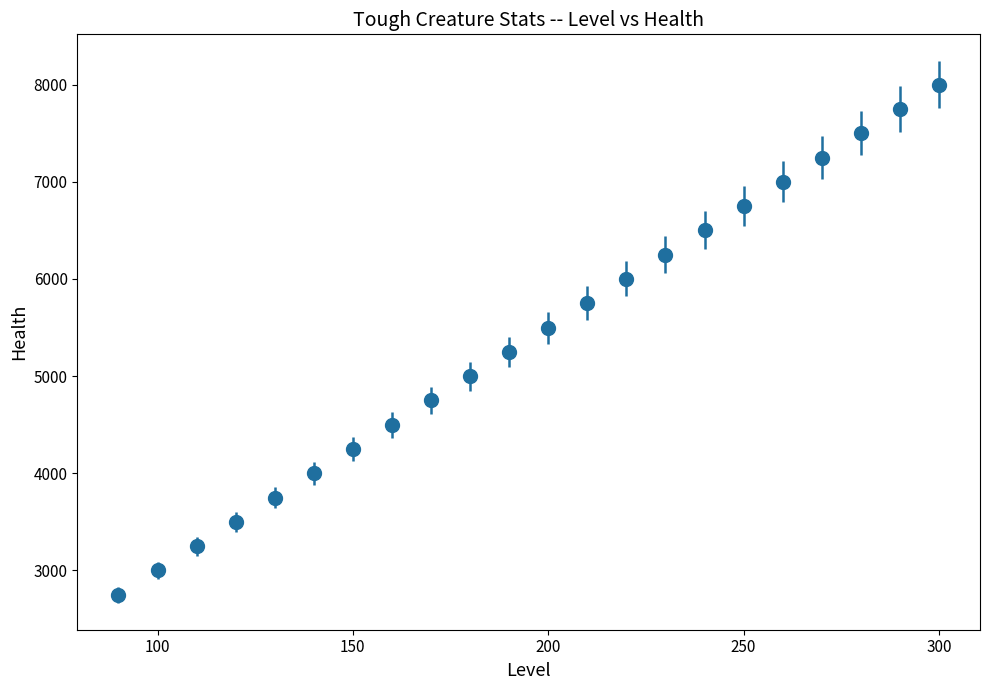

What is the greatest value displayed?

8000